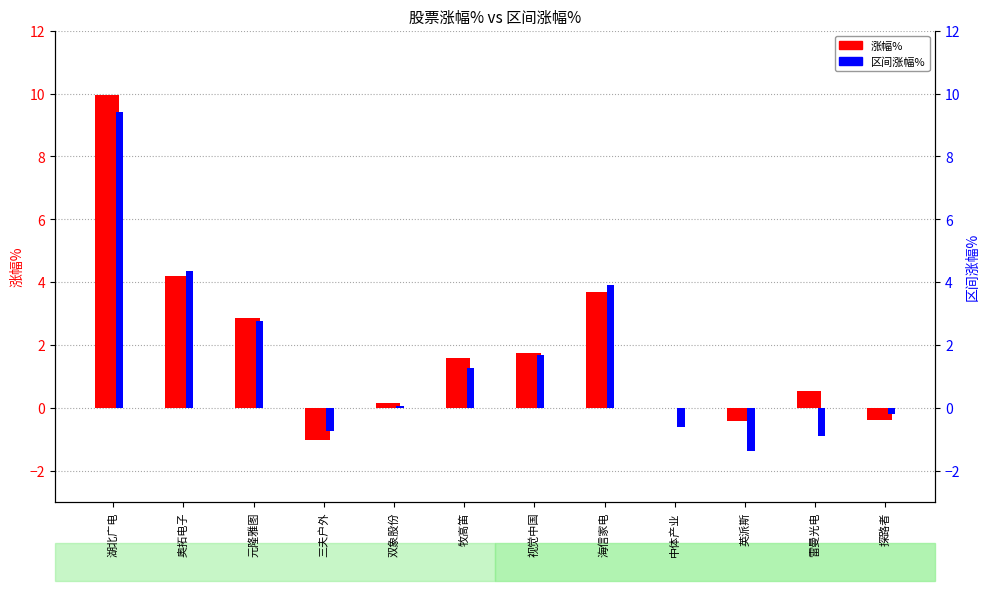

Which series changed the most between 英派斯 and 雷曼光电?

涨幅%